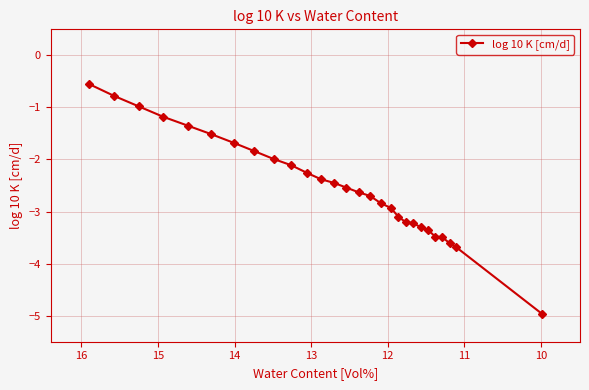

How many categories are shown in the chart?

28